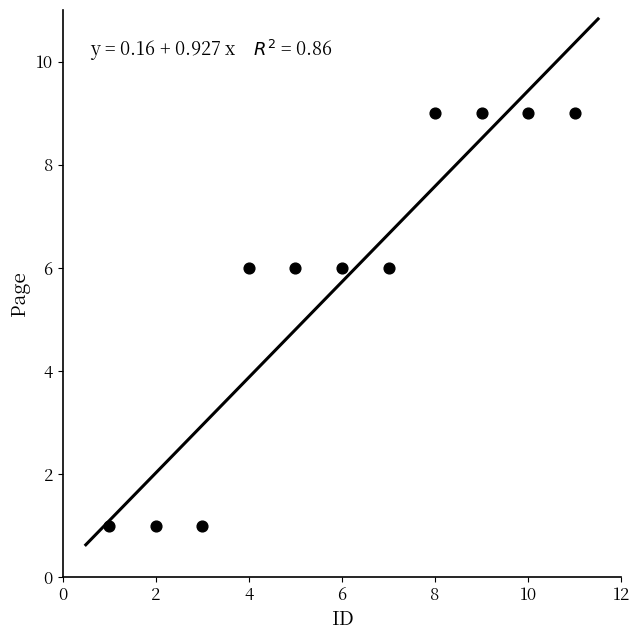

What is the range of Y values (max minus min)?

8